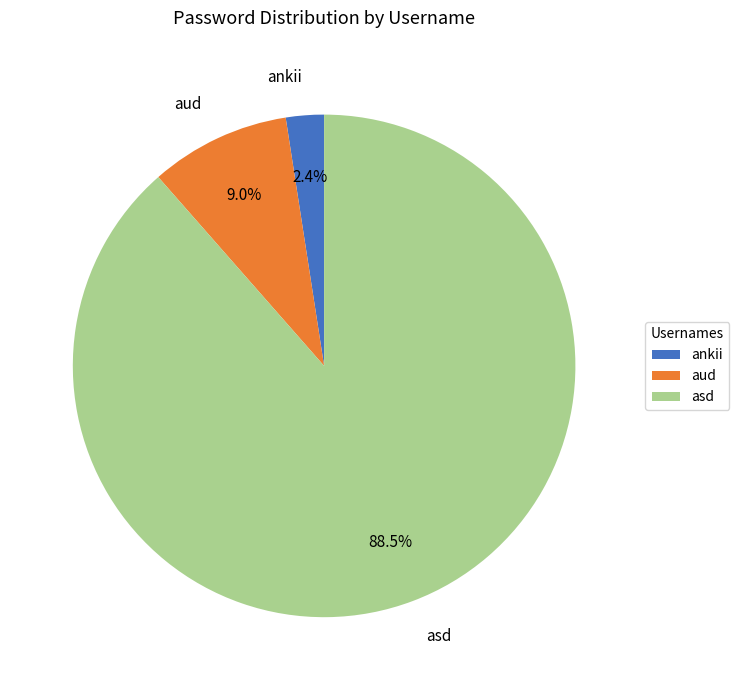

Rank the categories by value from lowest to highest.

ankii, aud, asd